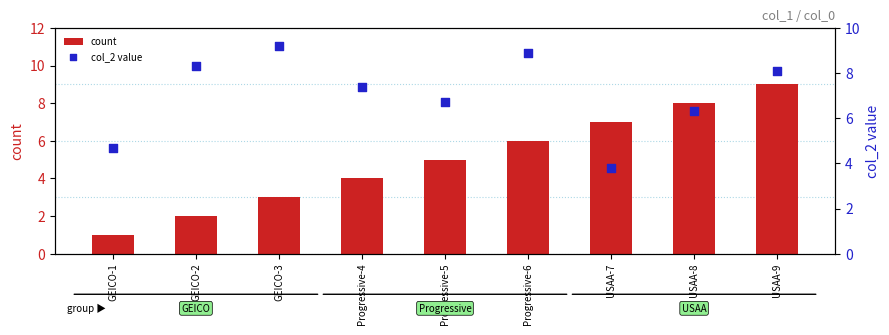

What are all the series names shown in the legend?

count, col_2 value